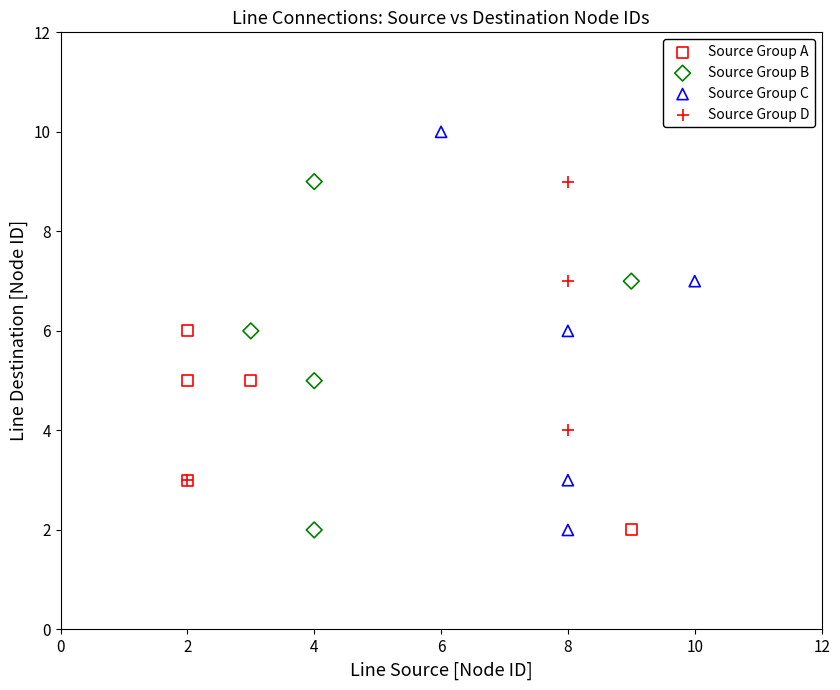

Which series has the widest spread of Y values?

Source Group C